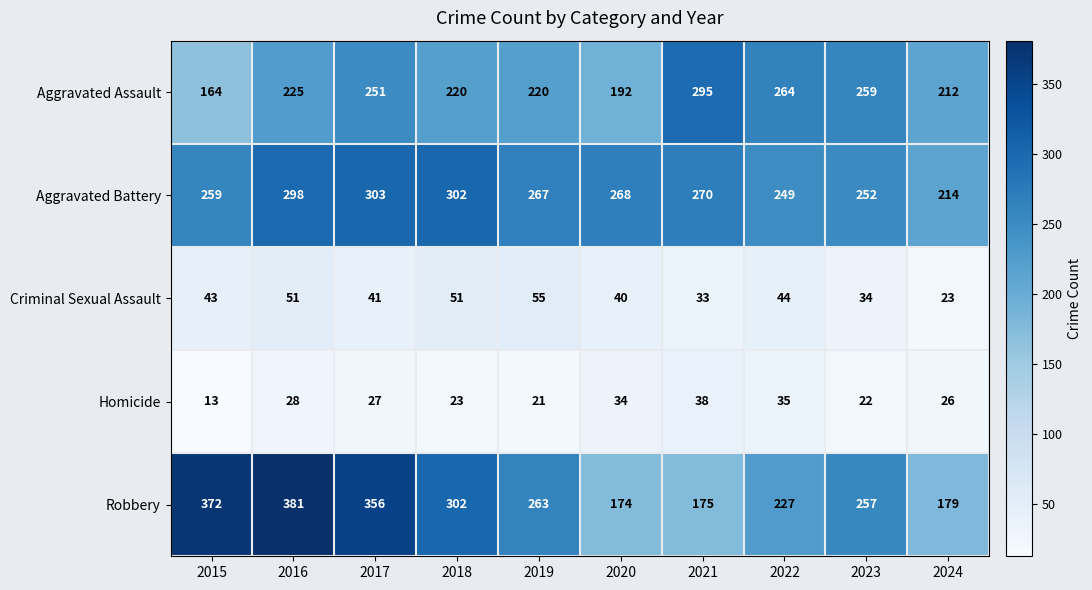

Between 2019 and 2020, which series saw the biggest shift?

Robbery